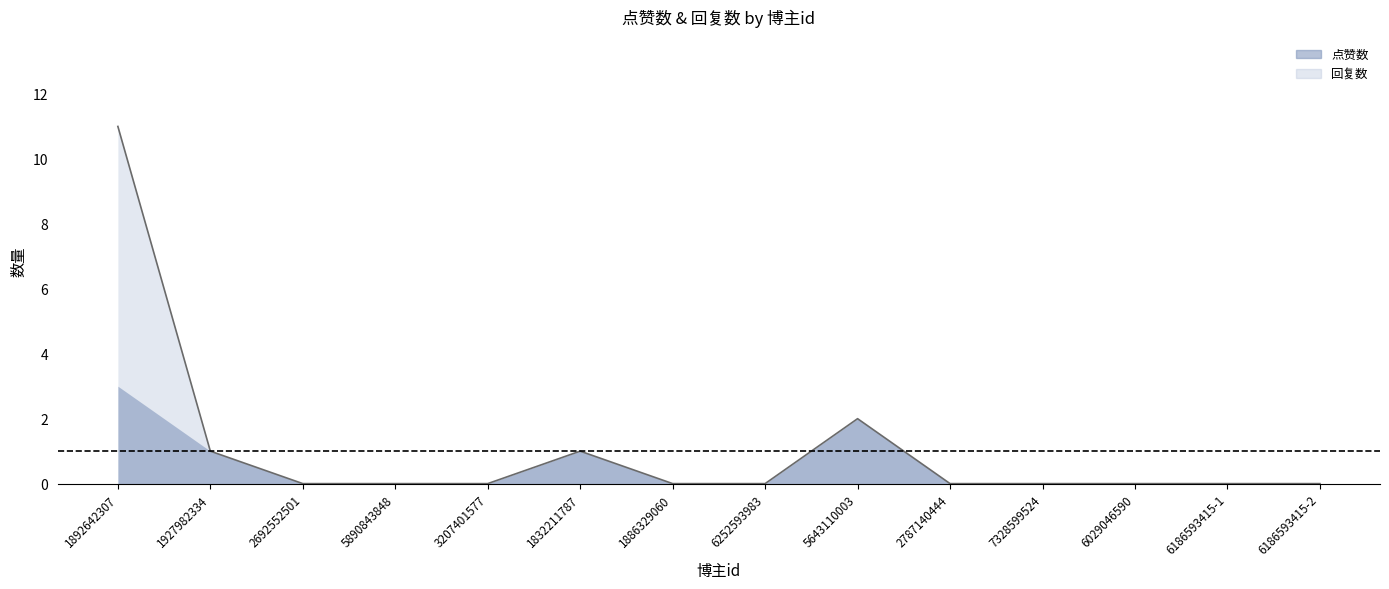

Reading left to right, what are all the values shown in this chart?

点赞数: 1892642307=3	1927982334=1	2692552501=0	5890843848=0	3207401577=0	1832211787=1	1886329060=0	6252593983=0	5643110003=2	2787140444=0	7328599524=0	6029046590=0	6186593415-1=0	6186593415-2=0
回复数: 1892642307=8	1927982334=0	2692552501=0	5890843848=0	3207401577=0	1832211787=0	1886329060=0	6252593983=0	5643110003=0	2787140444=0	7328599524=0	6029046590=0	6186593415-1=0	6186593415-2=0